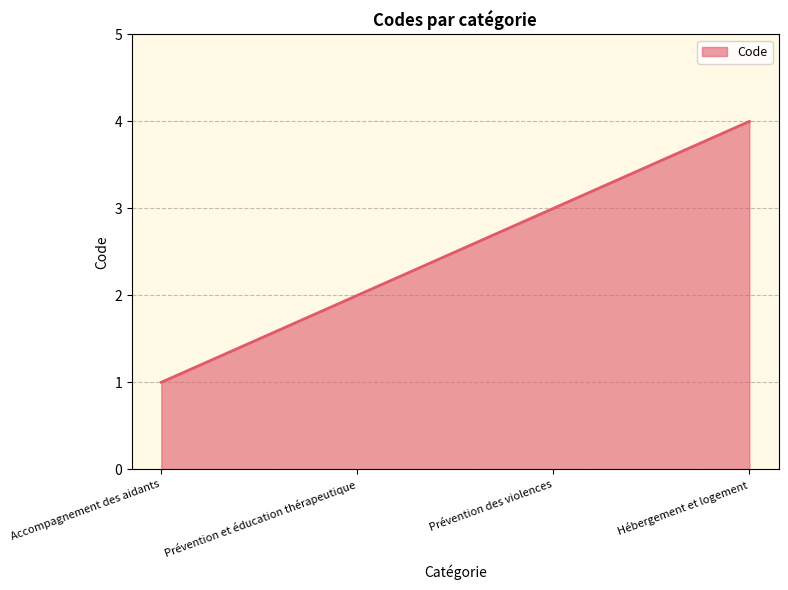

What is the smallest value displayed?

1